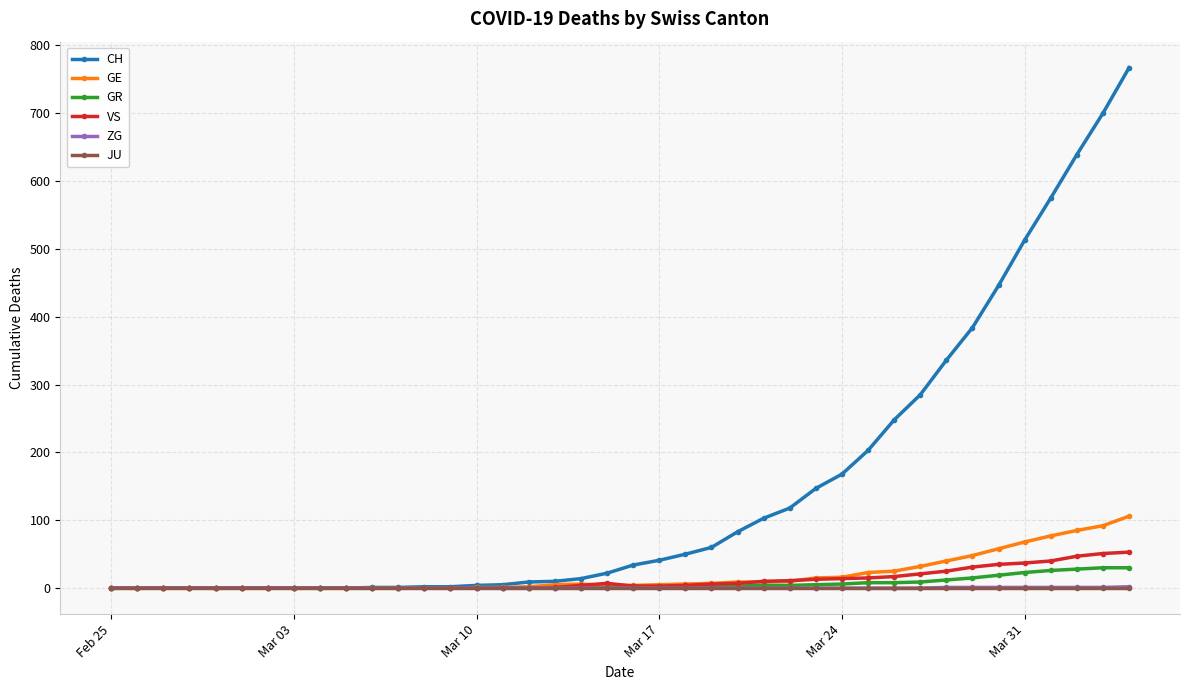

Which series has the largest total across all categories?

CH